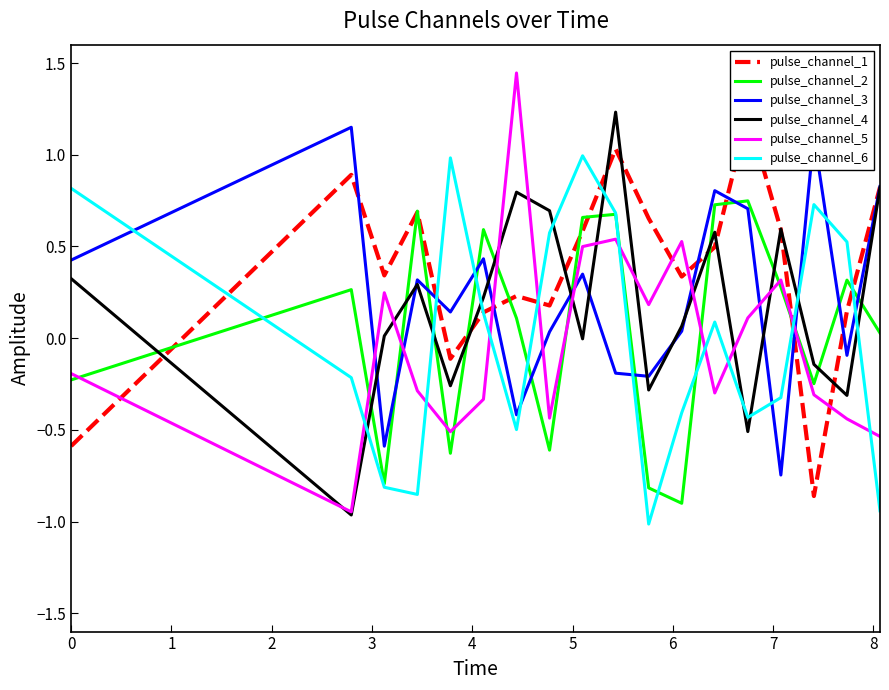

What is the average value of the pulse_channel_3 series?

0.2